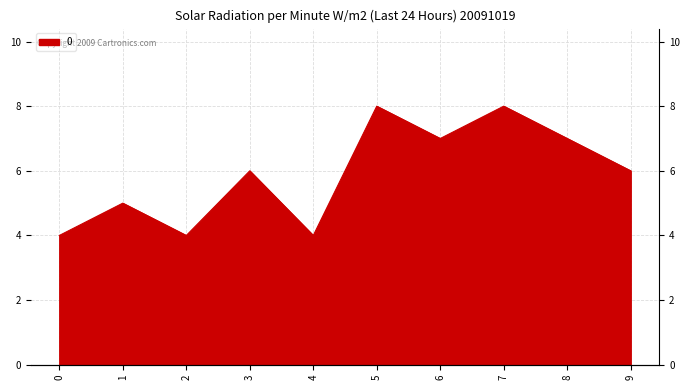

Where does the data first go above 6?

5